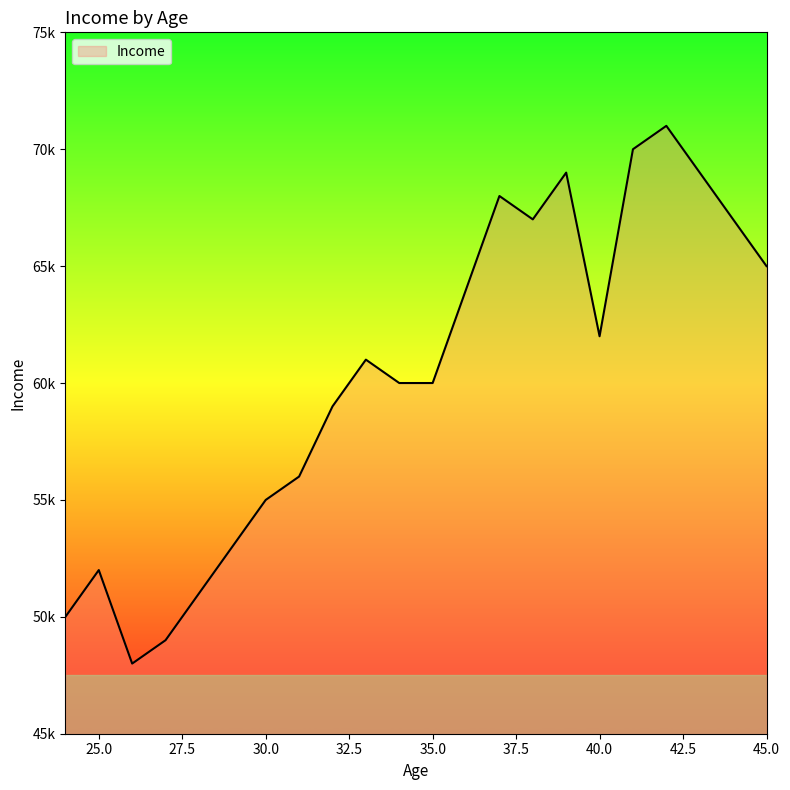

How many points are higher than both their immediate neighbors (excluding endpoints)?

5